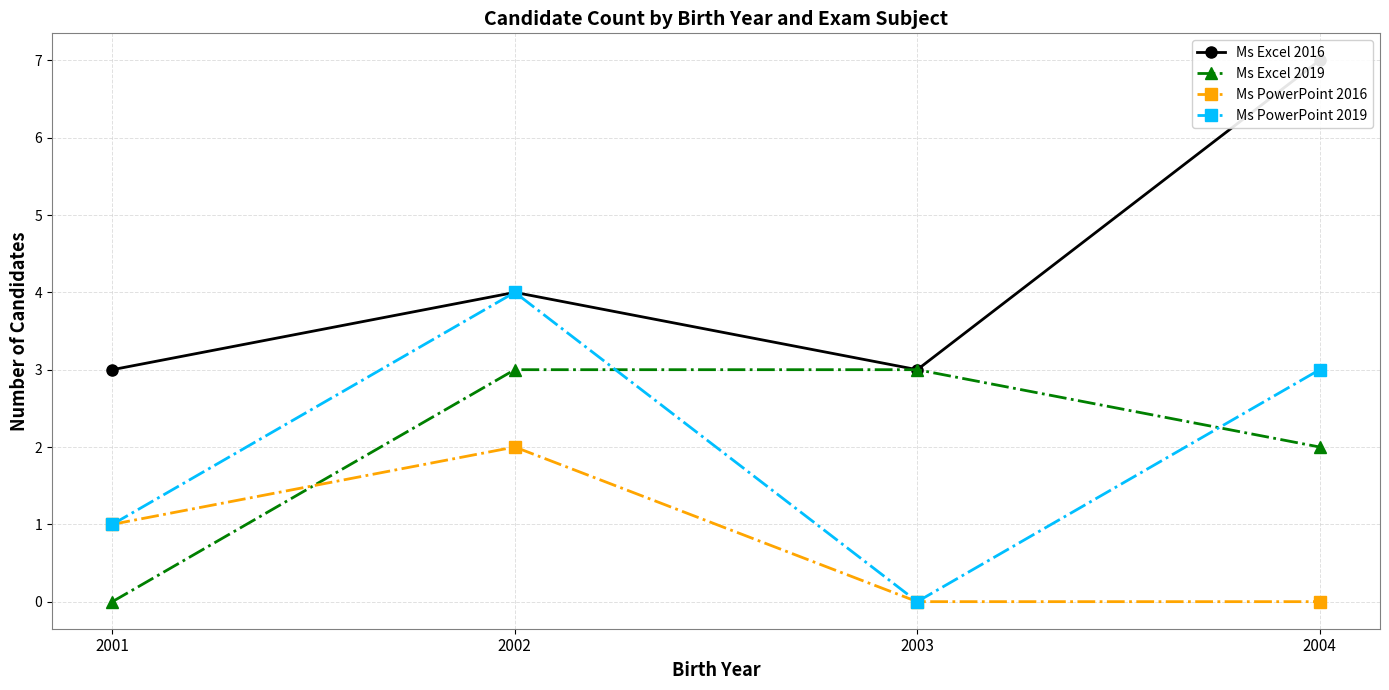

What is the difference between the maximum and minimum values in the Ms Excel 2019 series?

3